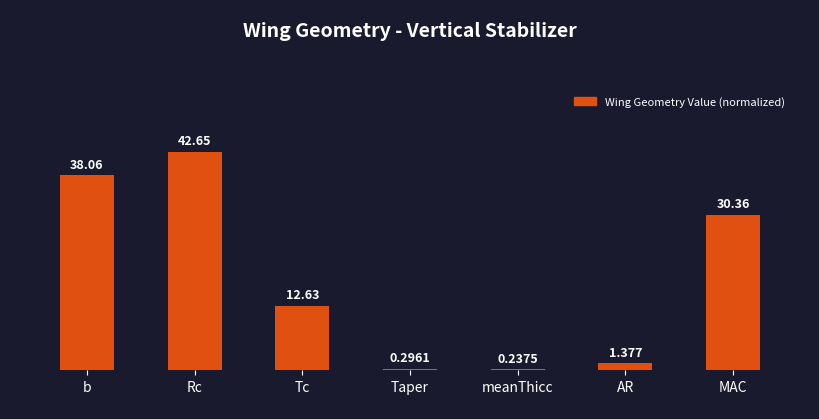

The chart shows a value of 0.0 at meanThicc. True or false?

False